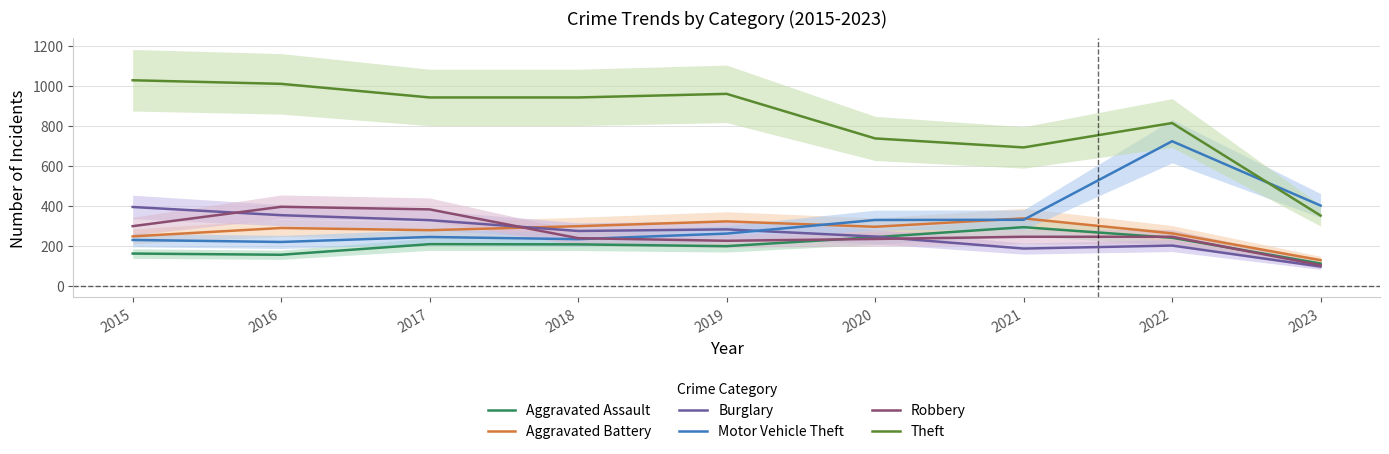

How many interior local peaks does the Motor Vehicle Theft series have?

2